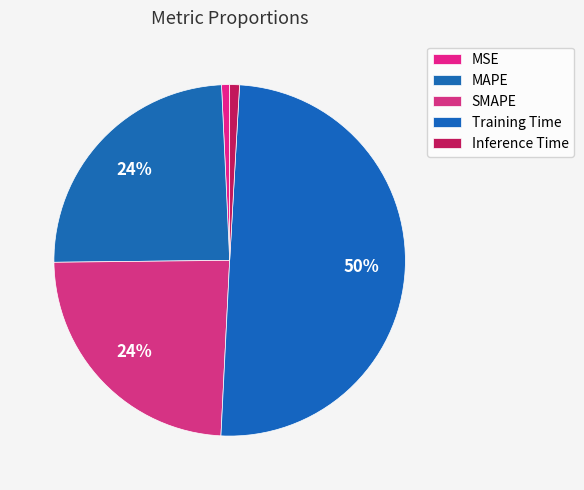

To the nearest percent, what portion does Inference Time represent?

1%